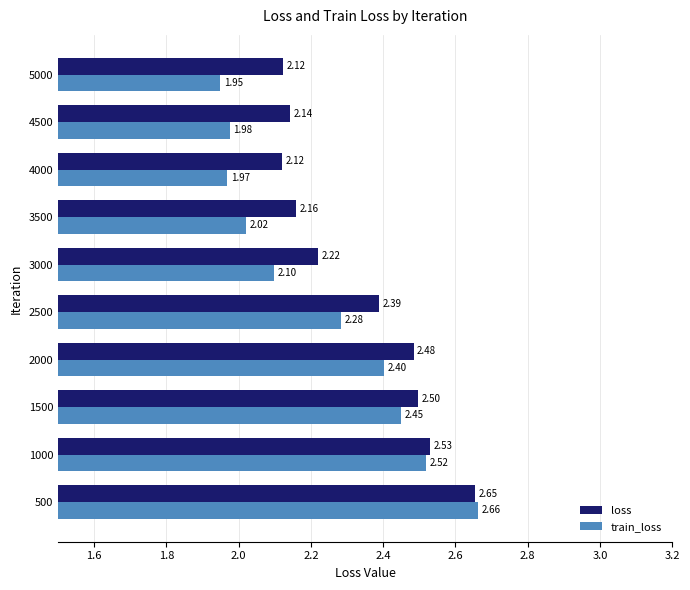

At which label does loss reach its peak?

500